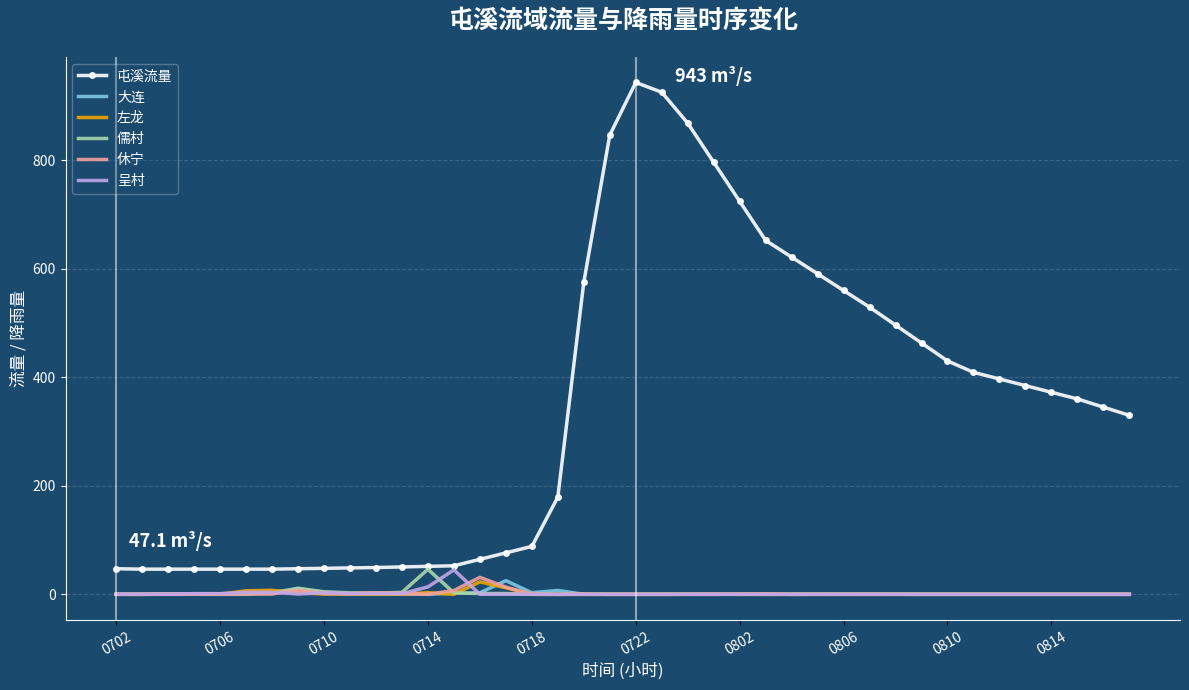

True or false: 左龙 and 屯溪流量 cross at least once.

False